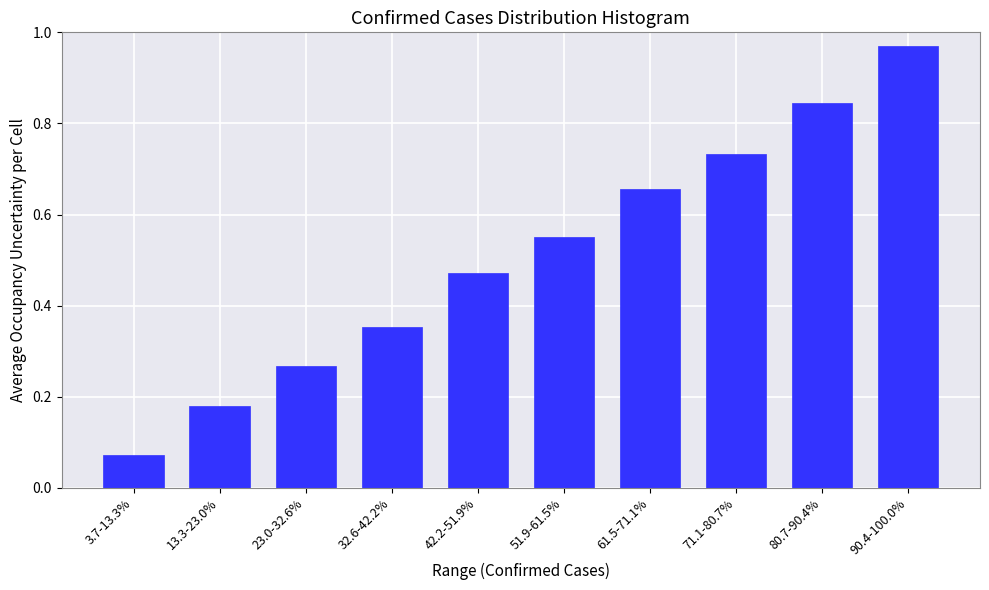

The chart shows a value of 0.1 at 42.2-51.9%. True or false?

False